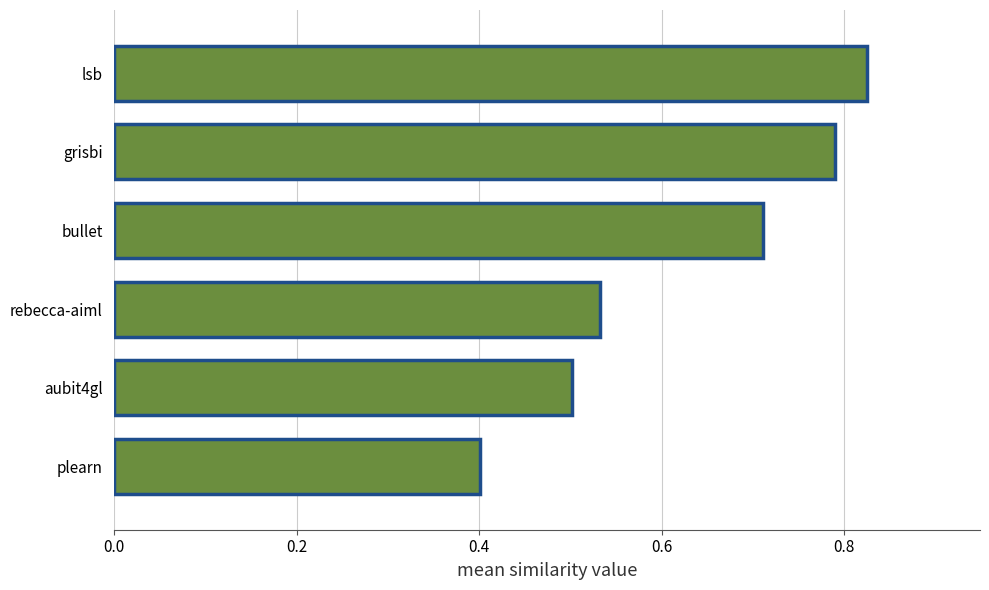

What is the difference between the maximum and minimum values?

0.4